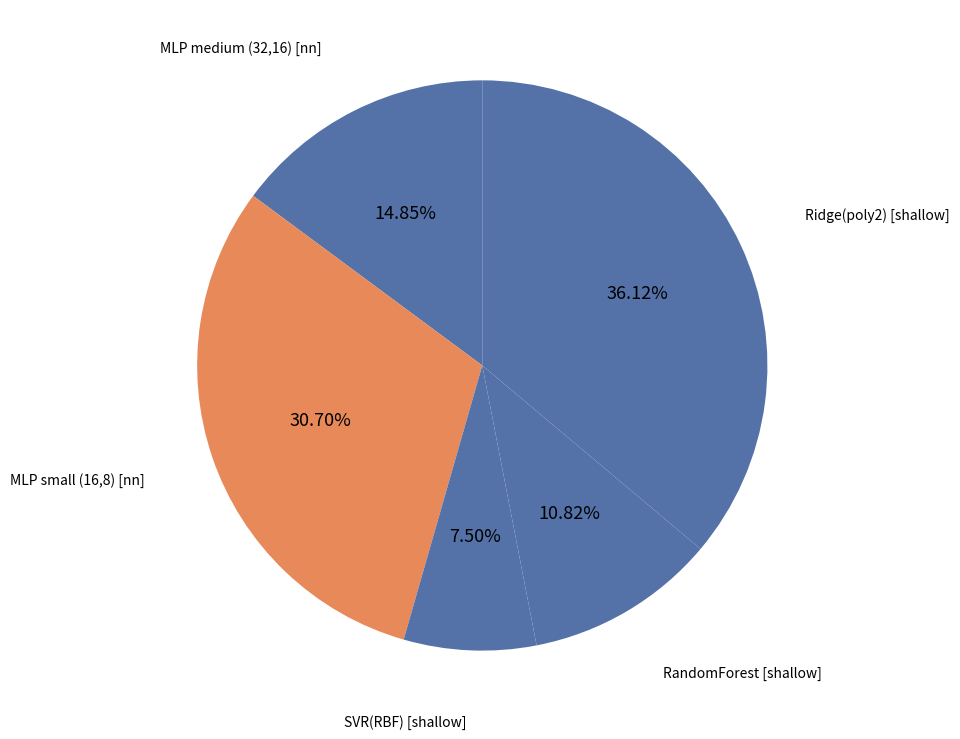

Rank the categories by value from lowest to highest.

SVR(RBF) [shallow], RandomForest [shallow], MLP medium (32,16) [nn], MLP small (16,8) [nn], Ridge(poly2) [shallow]